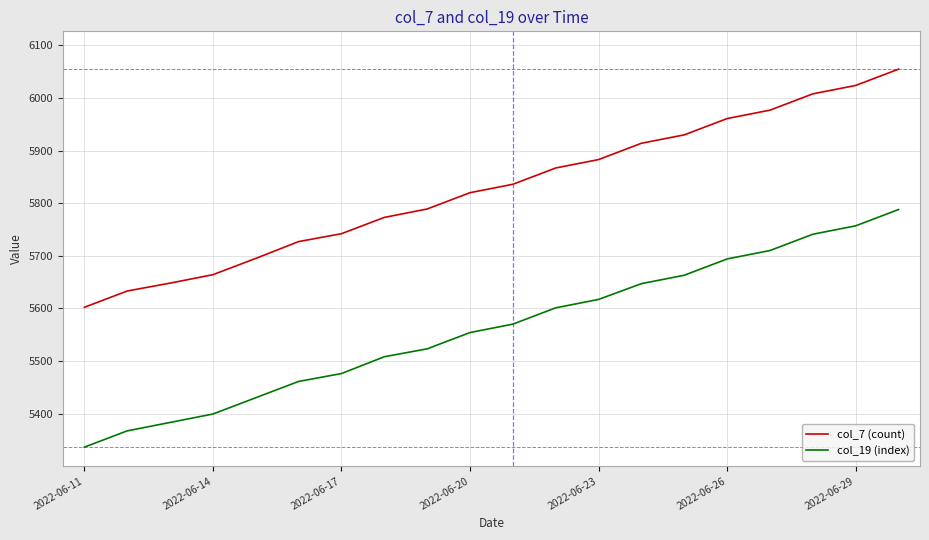

What is the smallest value displayed?

5336